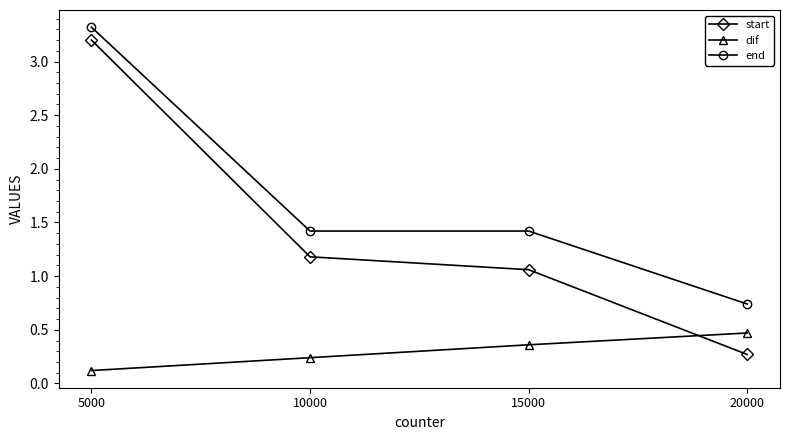

What are all the series names shown in the legend?

start, dif, end